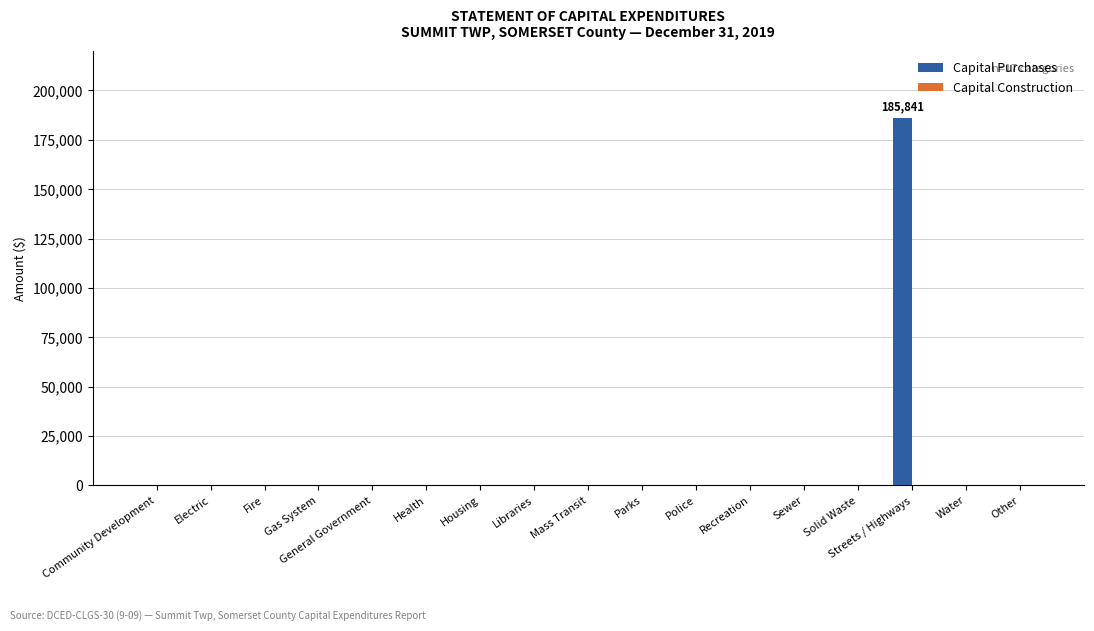

Which has a higher value, Streets / Highways or Libraries?

Streets / Highways